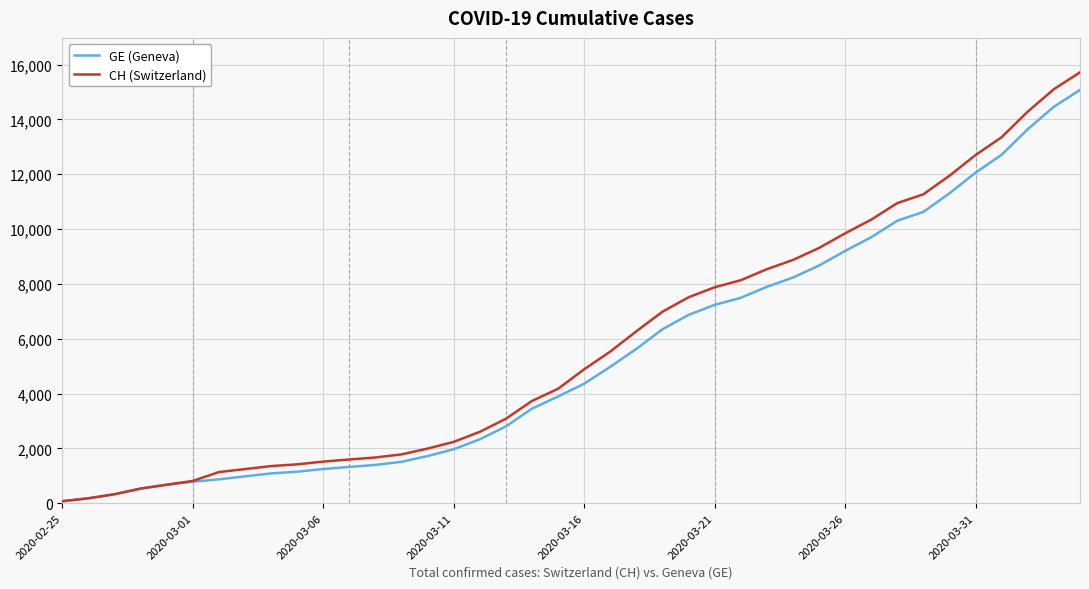

What is the highest value of the CH (Switzerland) series?

15719